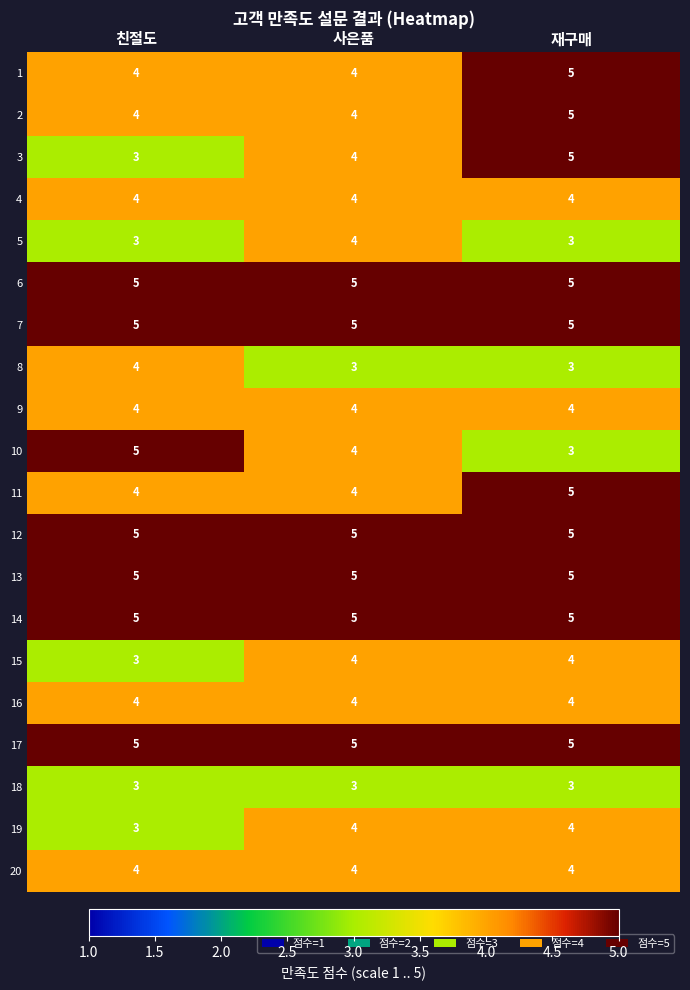

What is the lowest value of the 4 series?

4